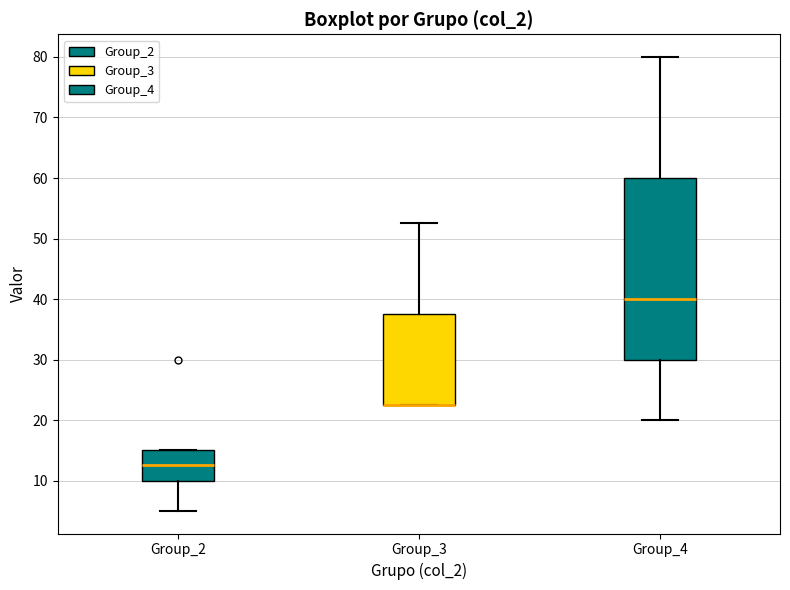

Comparing the boxes themselves (not the whiskers), which one is the tallest?

Group_4